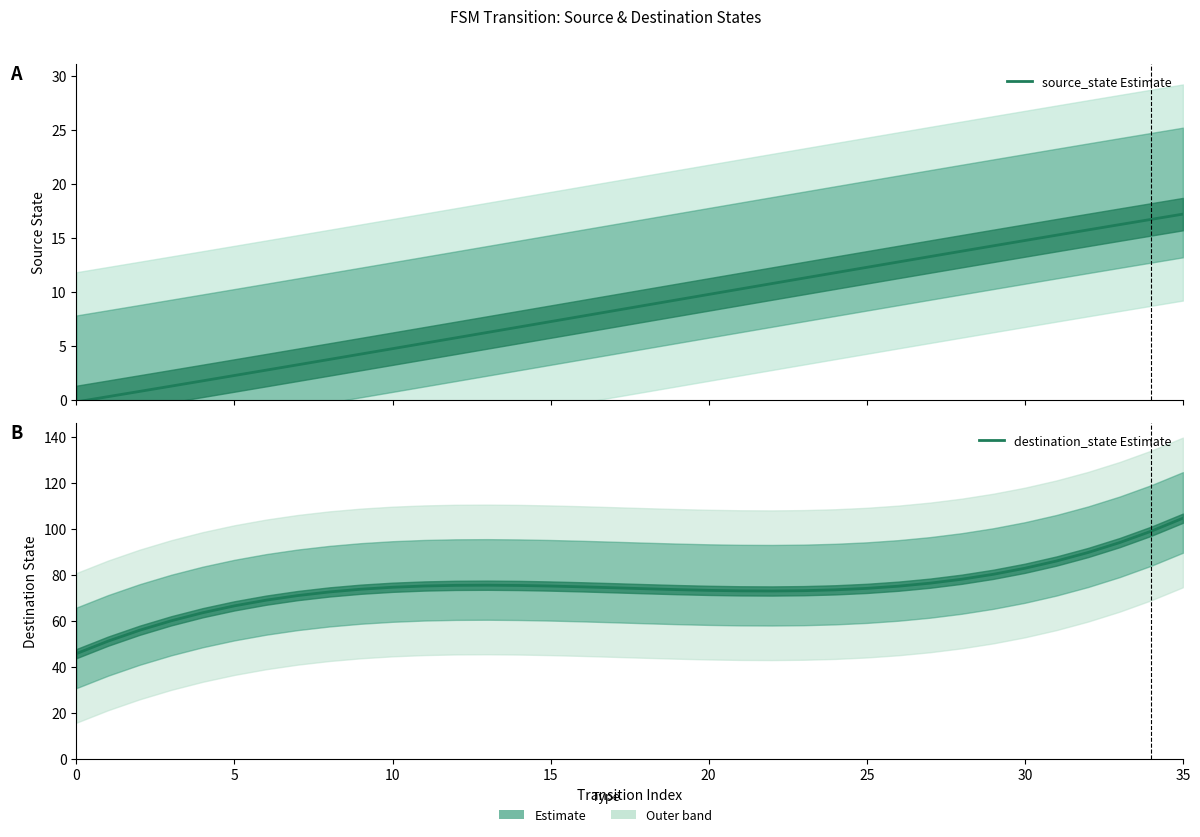

What is the sum of the source_state Estimate values at 18 and 21?

19.0